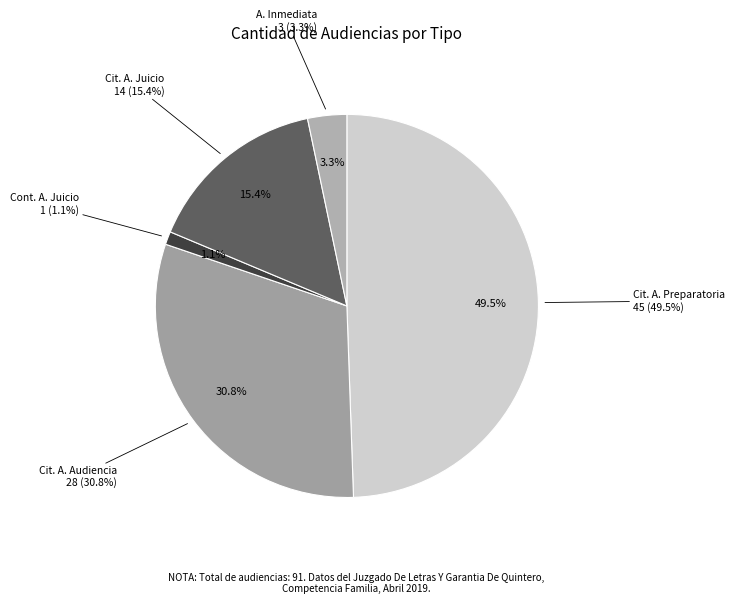

How much of the chart is everything except Citación A Audiencia Preparatoria?

50.5%